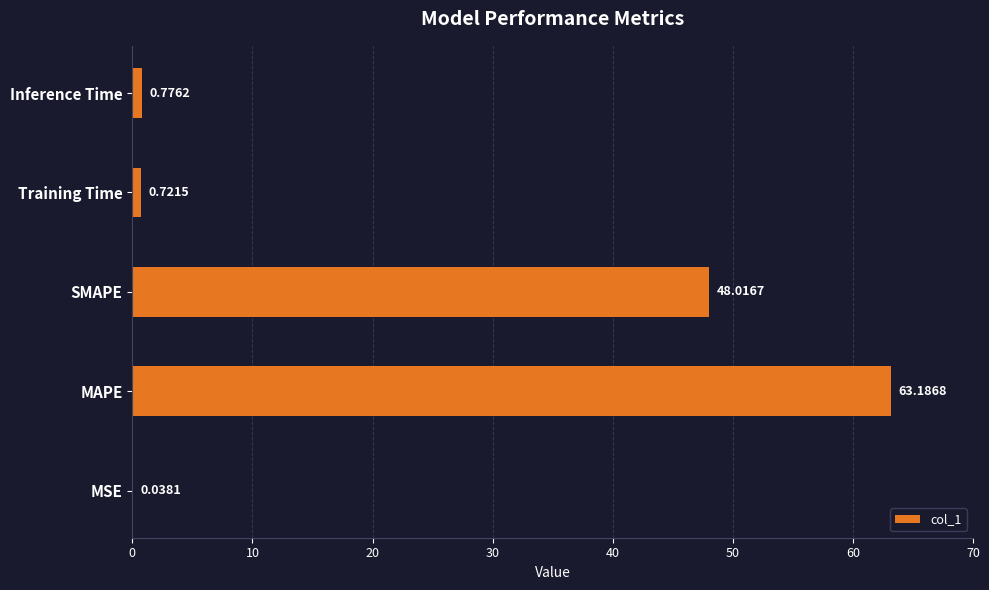

What is the change in value from Training Time to Inference Time?

+0.1